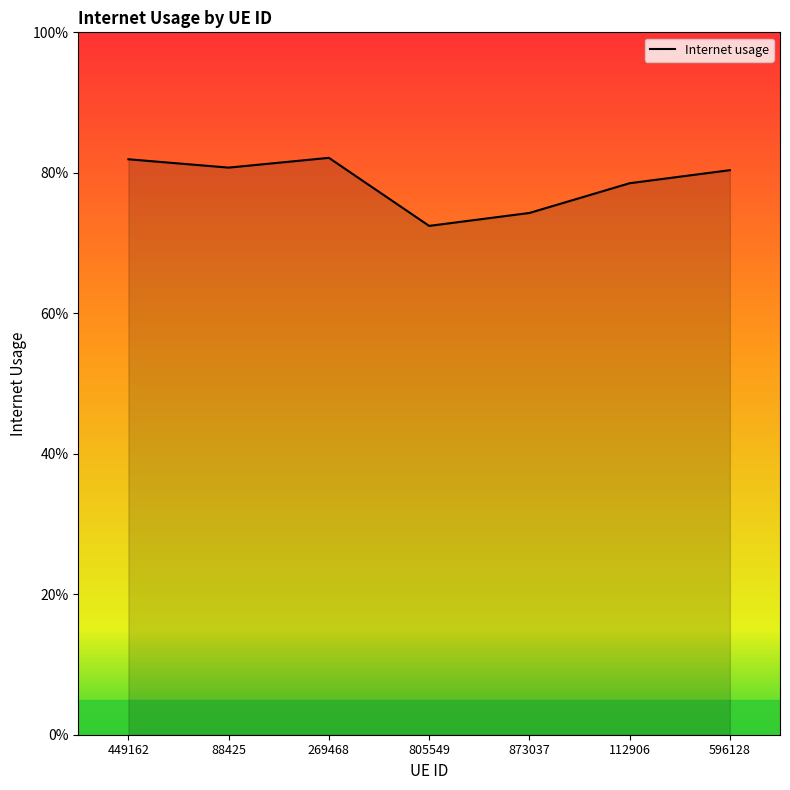

The chart shows a value of 0.8 at 269468. True or false?

True